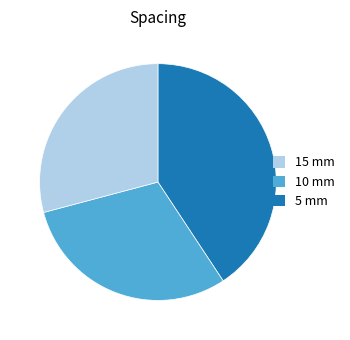

Rank the categories by value from highest to lowest.

15 mm, 10 mm, 5 mm